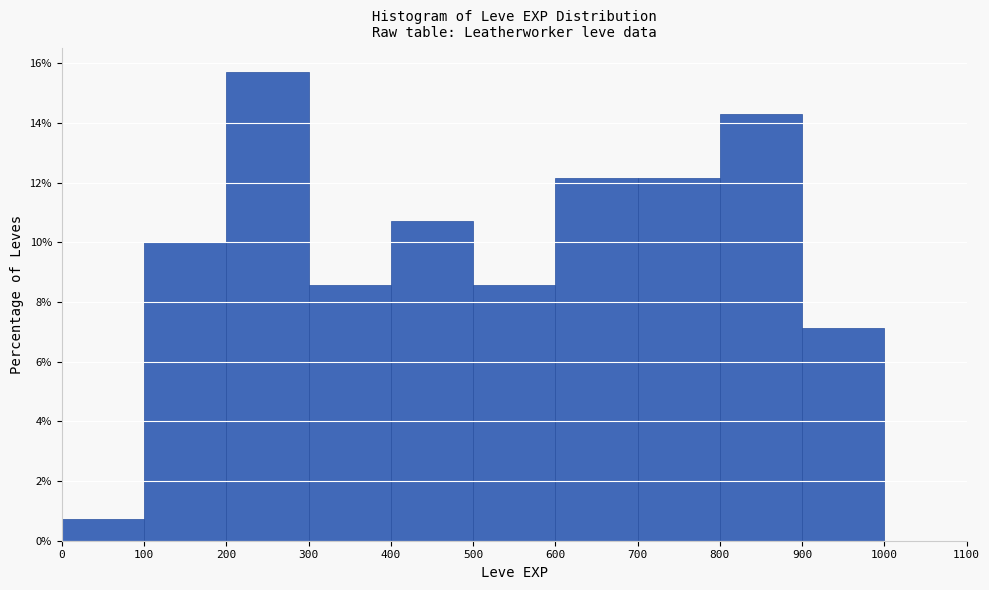

How tall is the bar that spans 100 to 200 on the x-axis? The values are not printed on the chart, so give them approximately, as read against the axis.

10.0